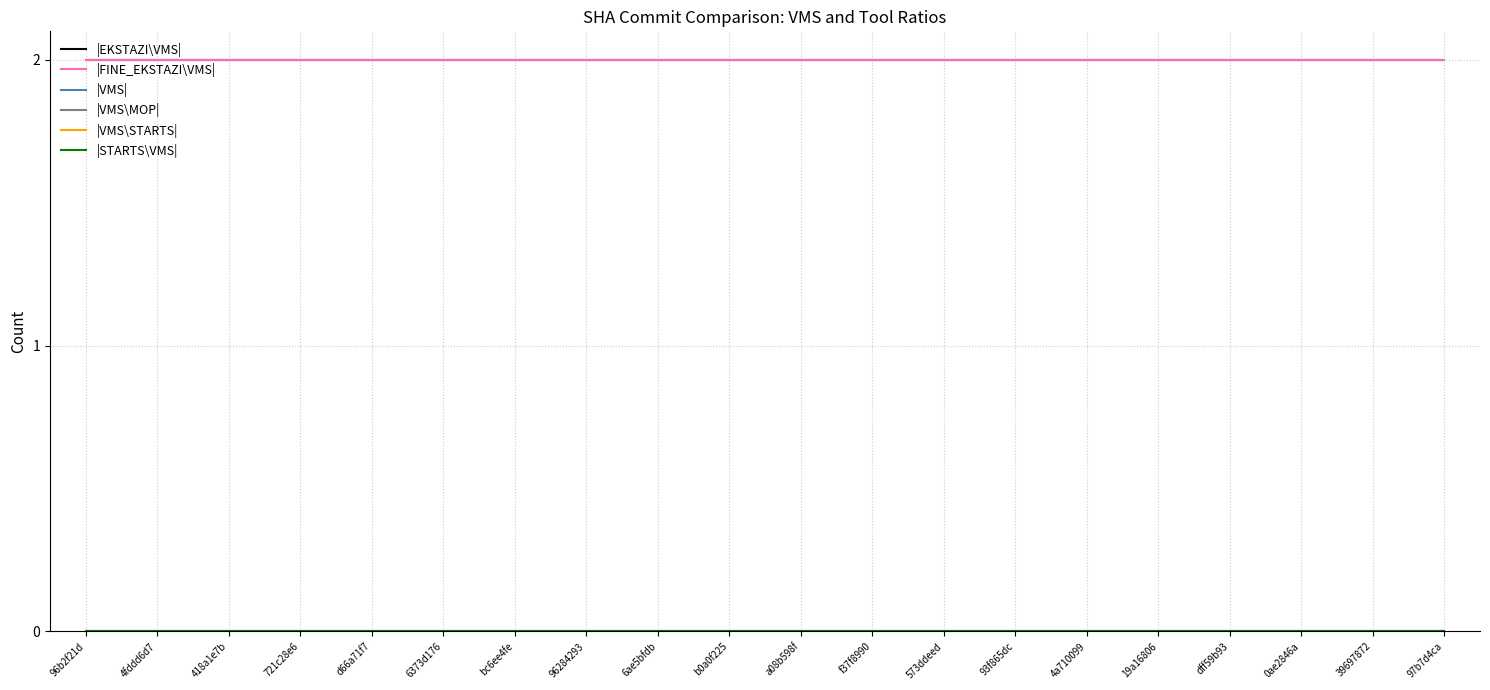

At how many categories does at least one series exceed 1?

20